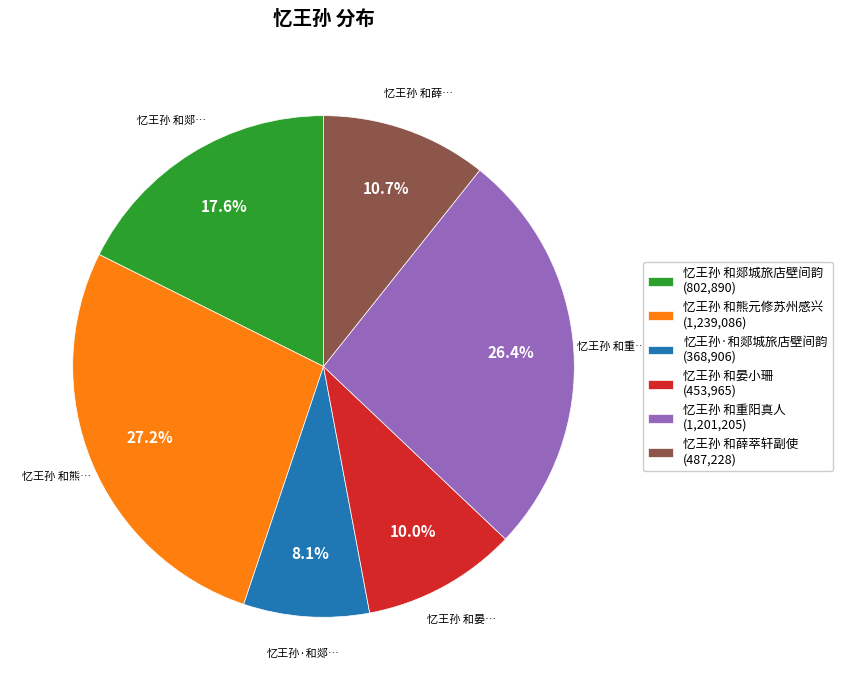

How much of the chart is everything except 忆王孙 和晏小珊?

90.0%